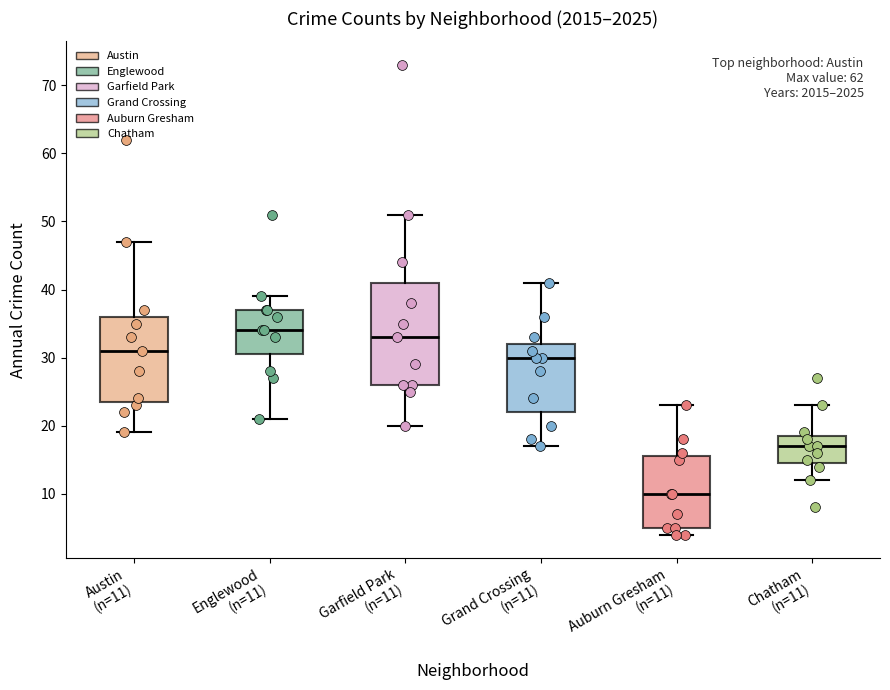

Where is the upper edge of the box for Englewood (n=11) on the y-axis? The values are not printed on the chart, so give them approximately, as read against the axis.

37